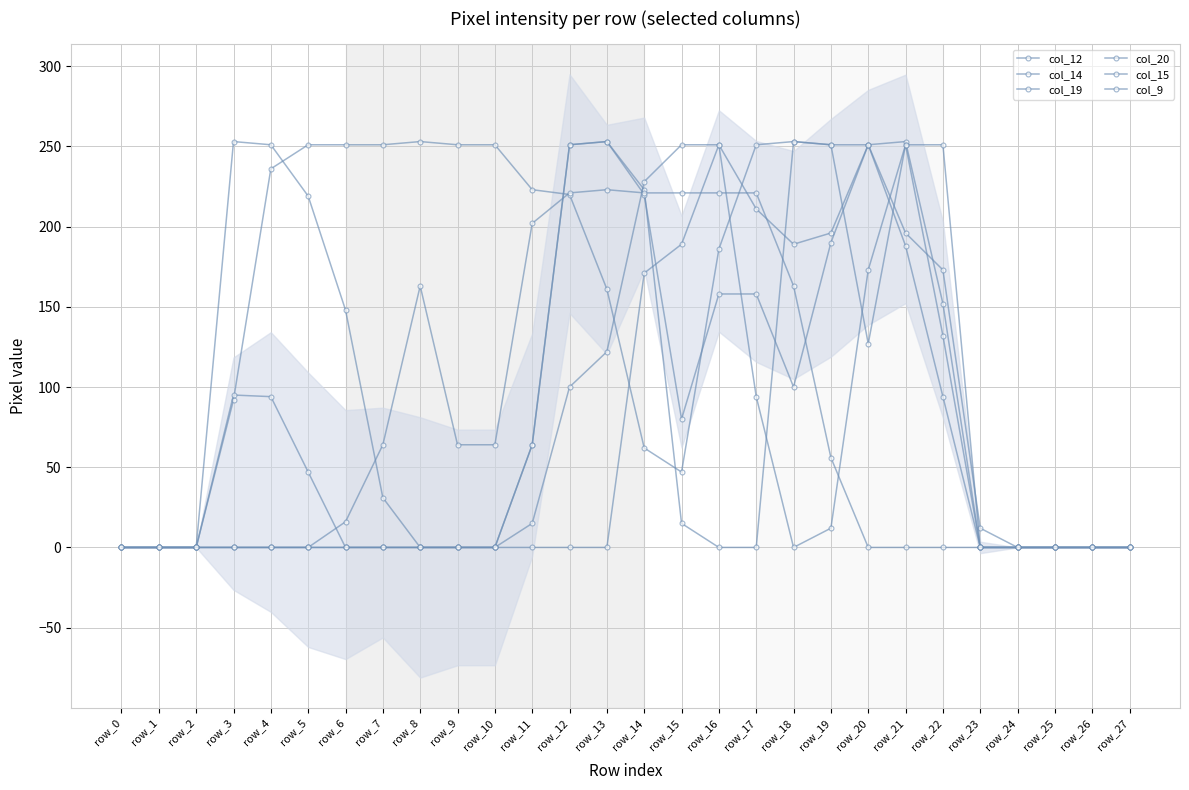

Count the col_20 values in the range 0 to 158.

22